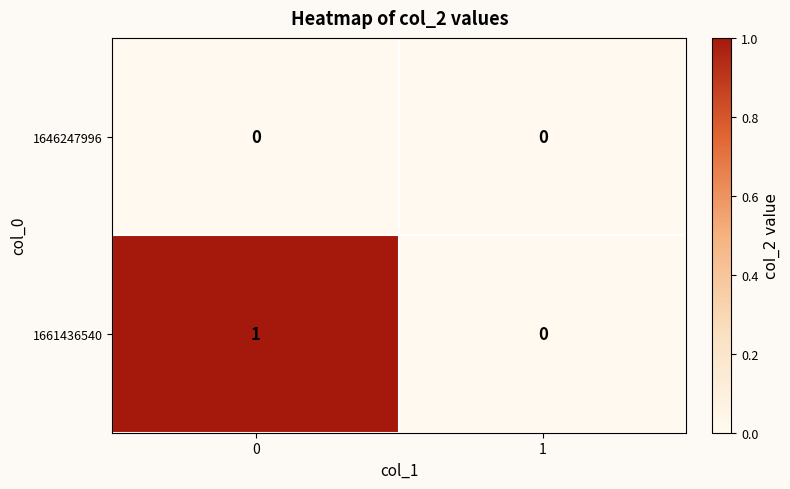

How many data points does each series have?

2